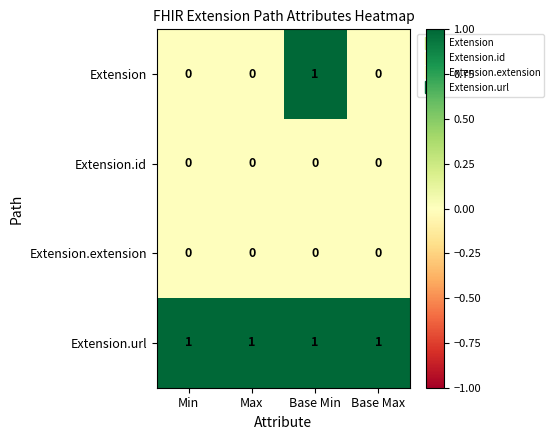

Is it true that Extension.extension equals 0 at Base Max?

True